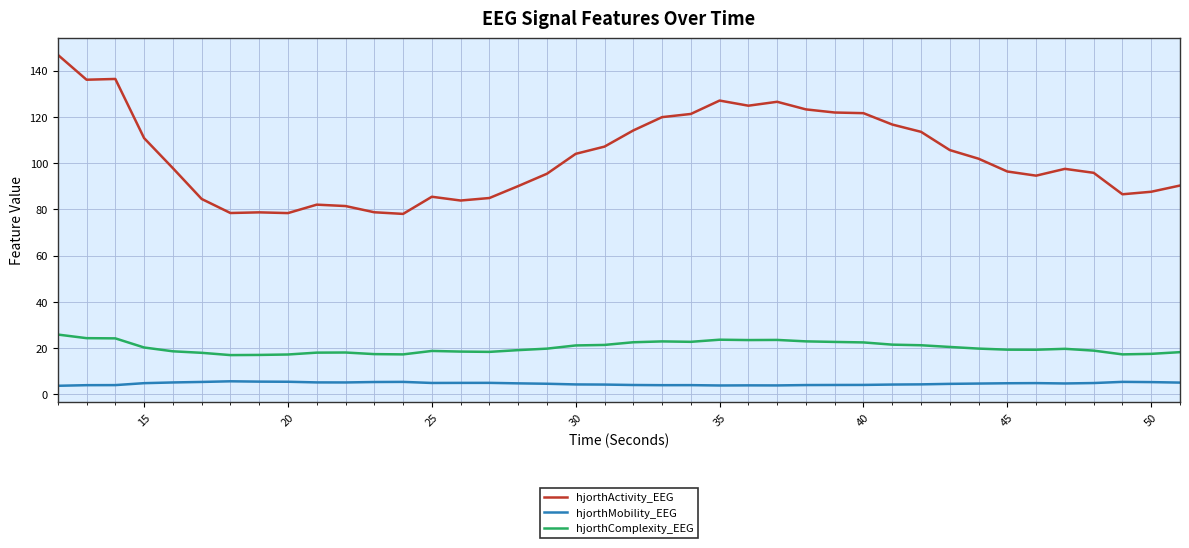

Which series has the largest range (max minus min)?

hjorthActivity_EEG